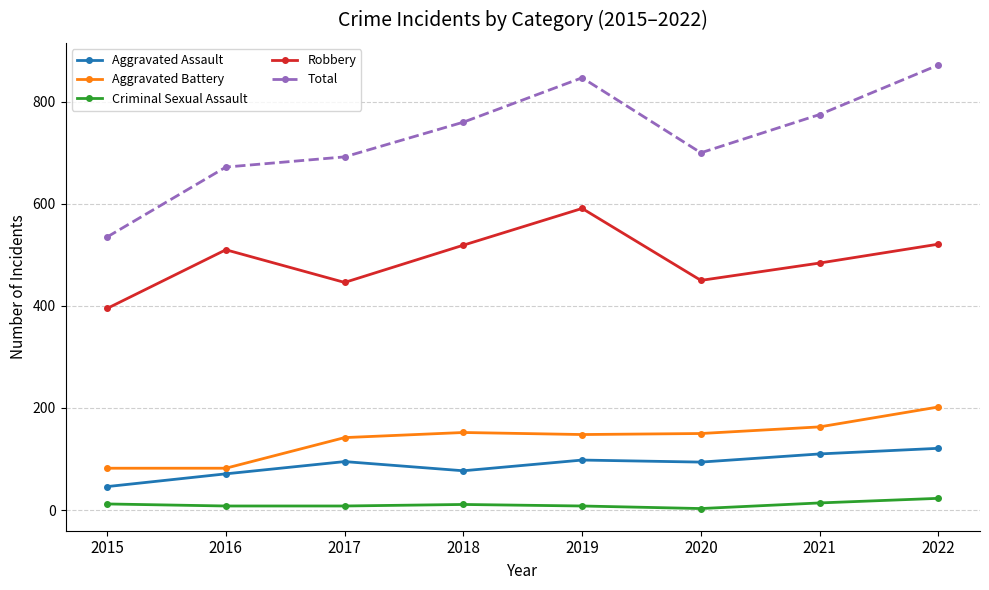

Which series has the largest range (max minus min)?

Total